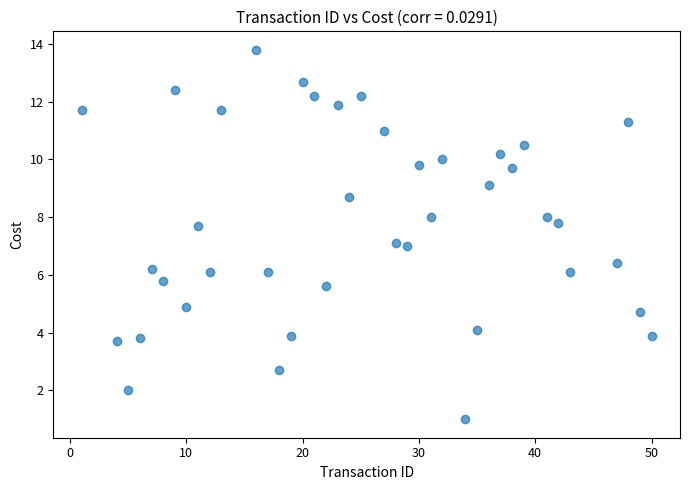

What is the range of X values (max minus min)?

49.0